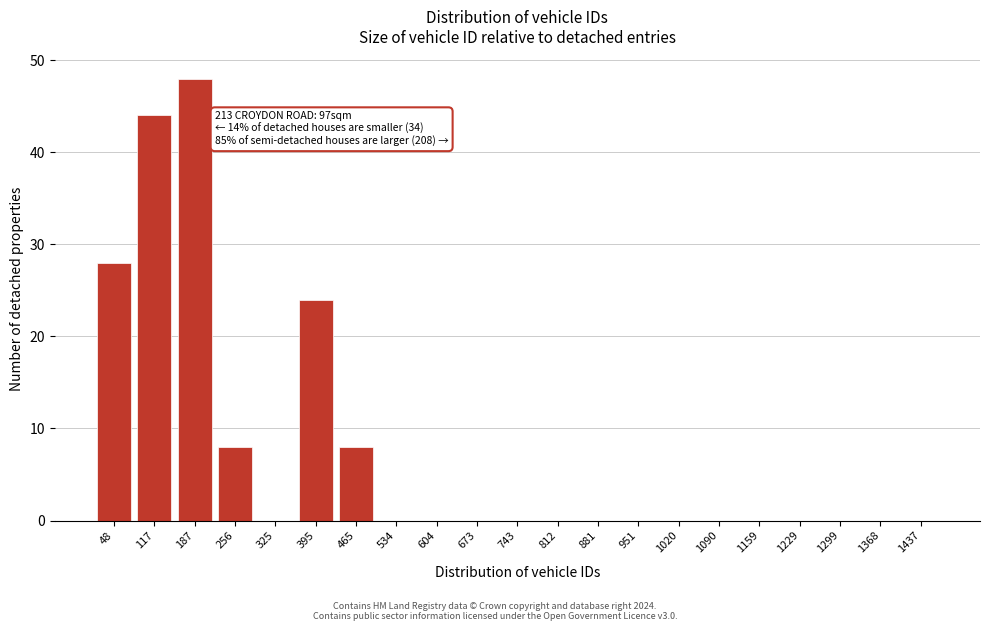

Reading left to right, list all the values displayed in this chart.

48=28	117=44	187=48	256=8	325=0	395=24	465=8	534=0	604=0	673=0	743=0	812=0	881=0	951=0	1020=0	1090=0	1159=0	1229=0	1299=0	1368=0	1437=0